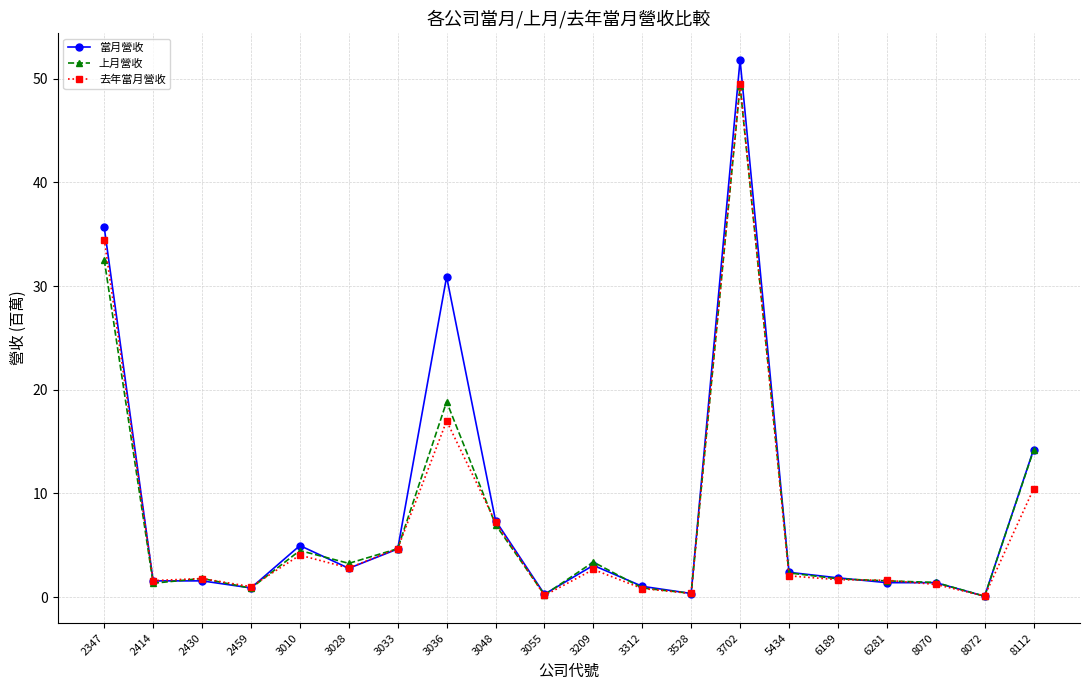

True or false: 上月營收 has more than 0 points higher than both neighbors.

True